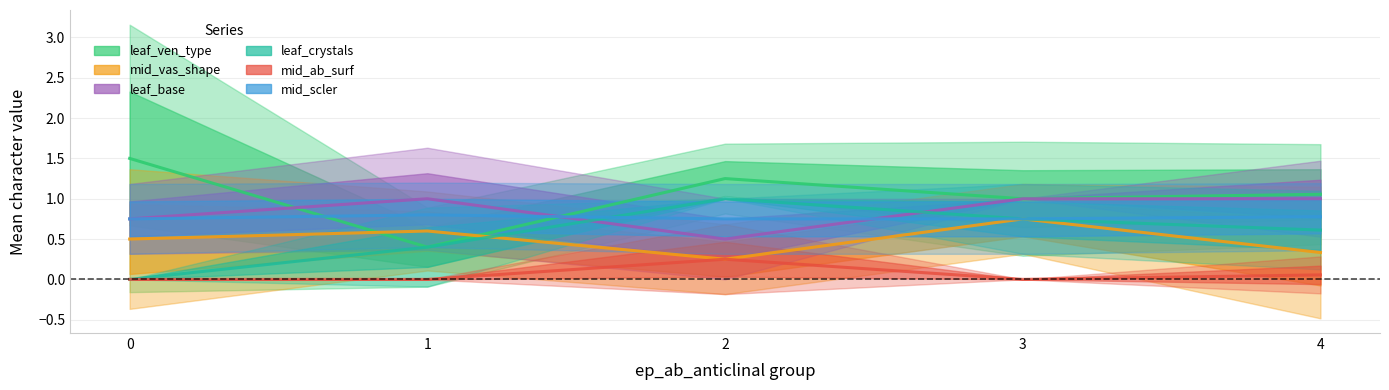

What is the total value across all series at 1?

3.2